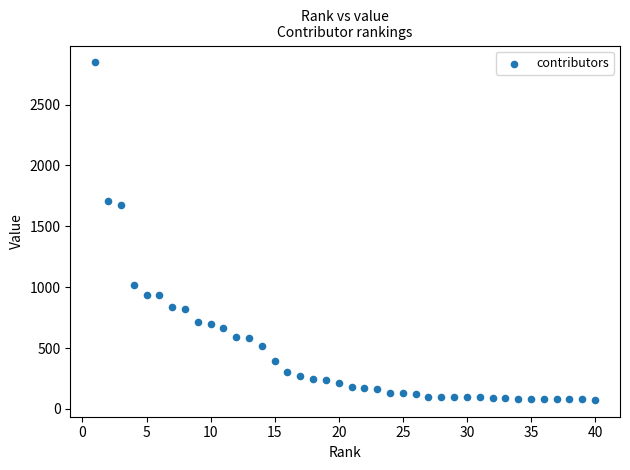

What is the range of Y values (max minus min)?

2773